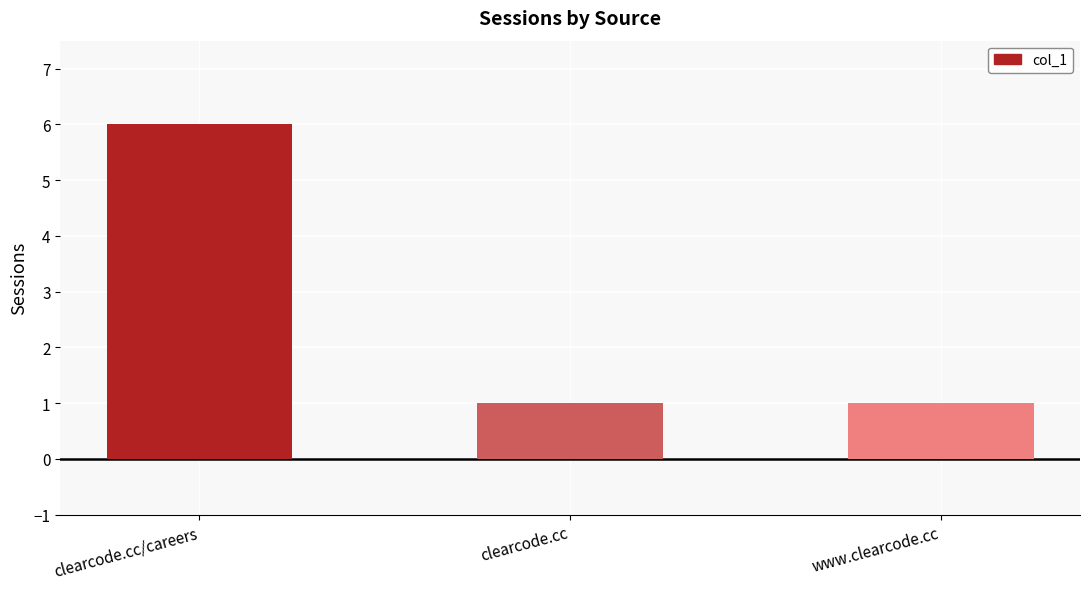

What is the label of the 2nd bar from the right?

clearcode.cc